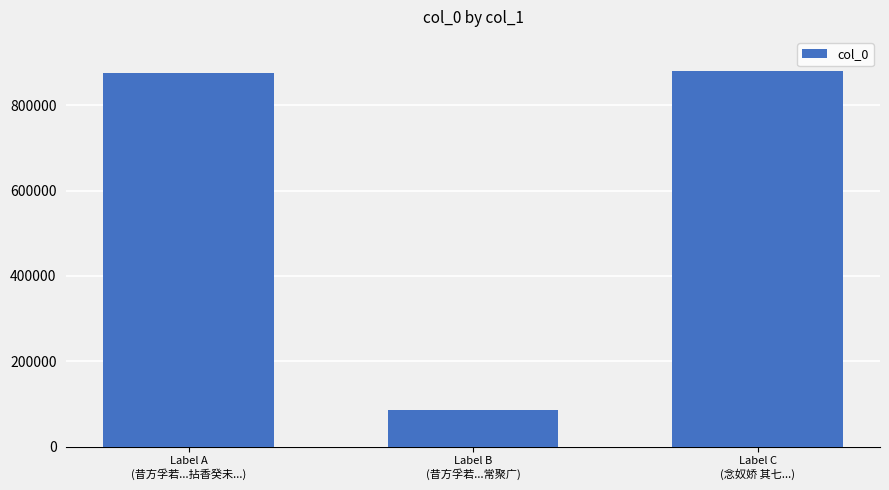

How many series are shown in this chart?

1